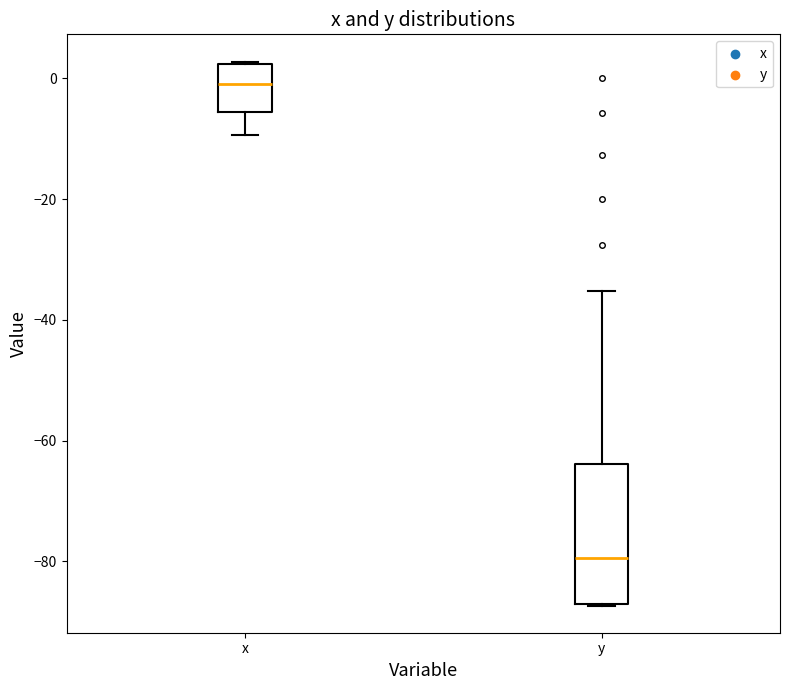

Reading left to right, transcribe this box plot: for each box, give where its median line is, the range the box spans, and where its two whiskers end, as read against the y-axis. The values are not printed on the chart, so give them approximately, as read against the axis.

x: median 0, box -6 to 2, whiskers -10 to 2
y: median -80, box -88 to -64, whiskers -88 to -36